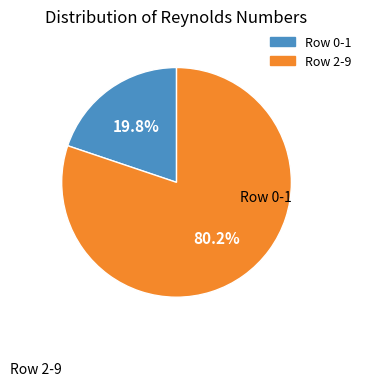

Does any single category account for the majority?

Yes